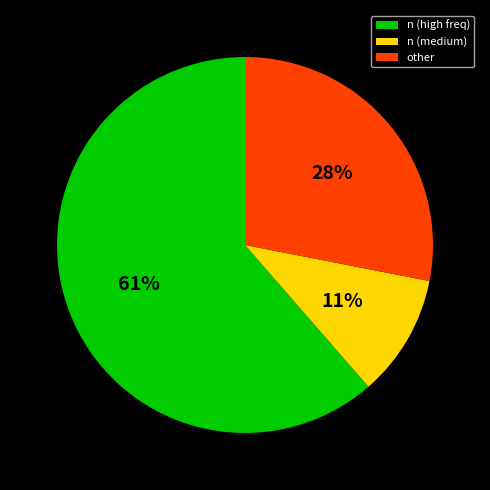

To the nearest percent, what percentage of the pie is n (high freq)?

61%